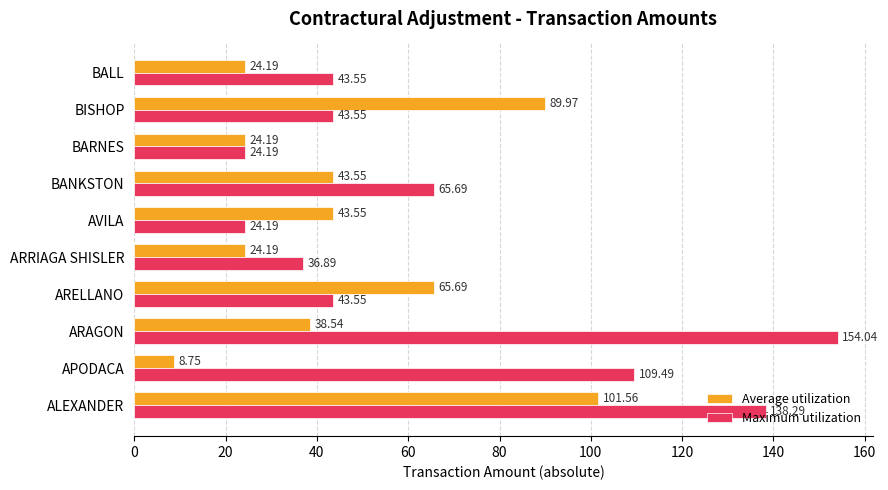

At which label is Average utilization closest to 55?

ARELLANO